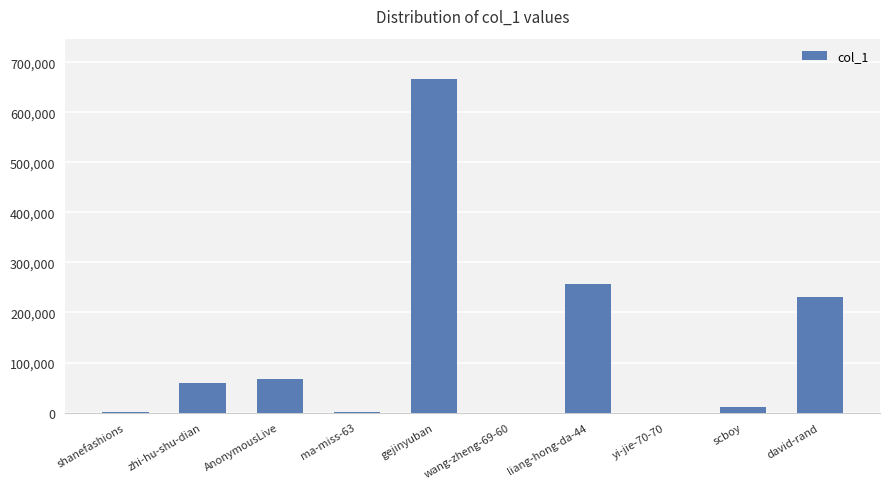

What is the change in value from liang-hong-da-44 to david-rand?

-25548